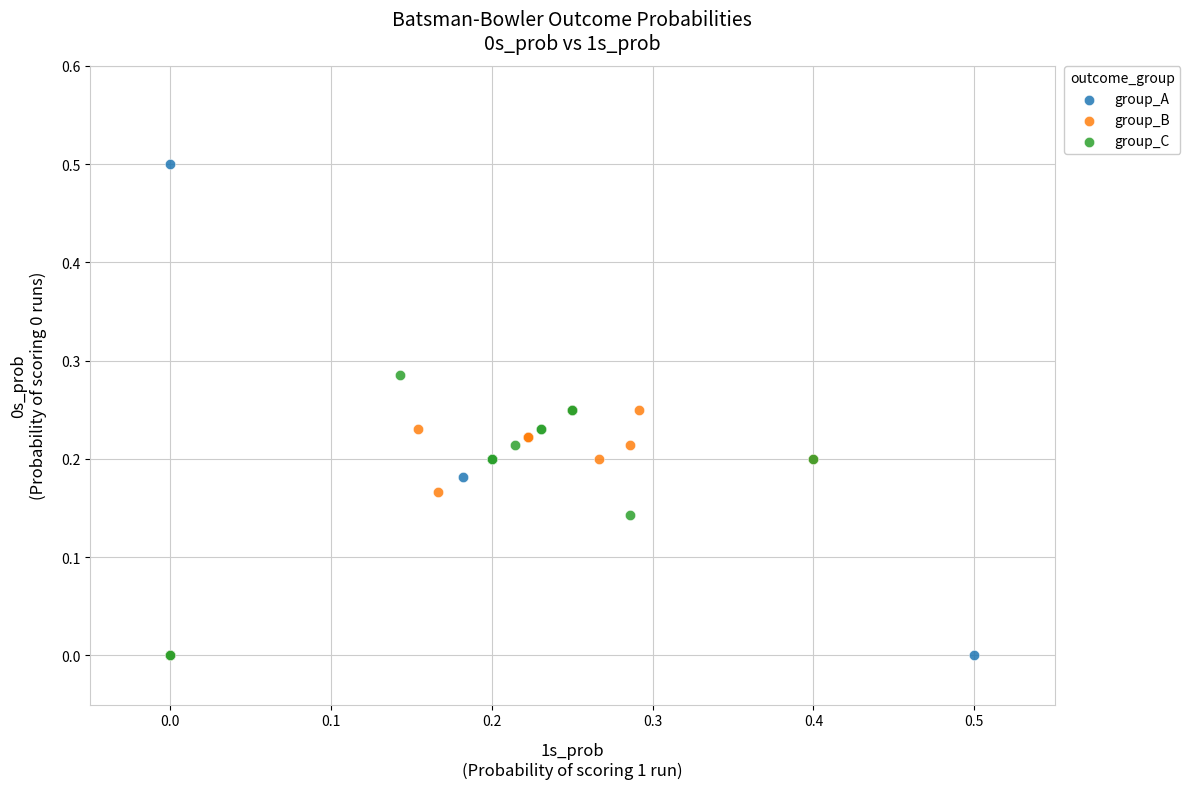

Which series reaches the maximum Y coordinate?

group_A